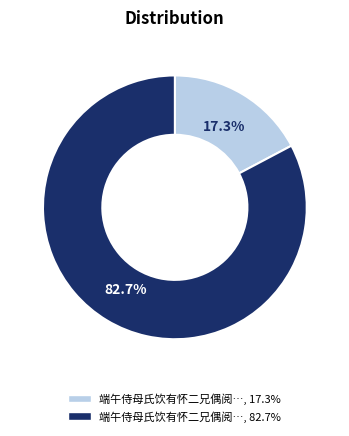

Does any single category account for the majority?

Yes